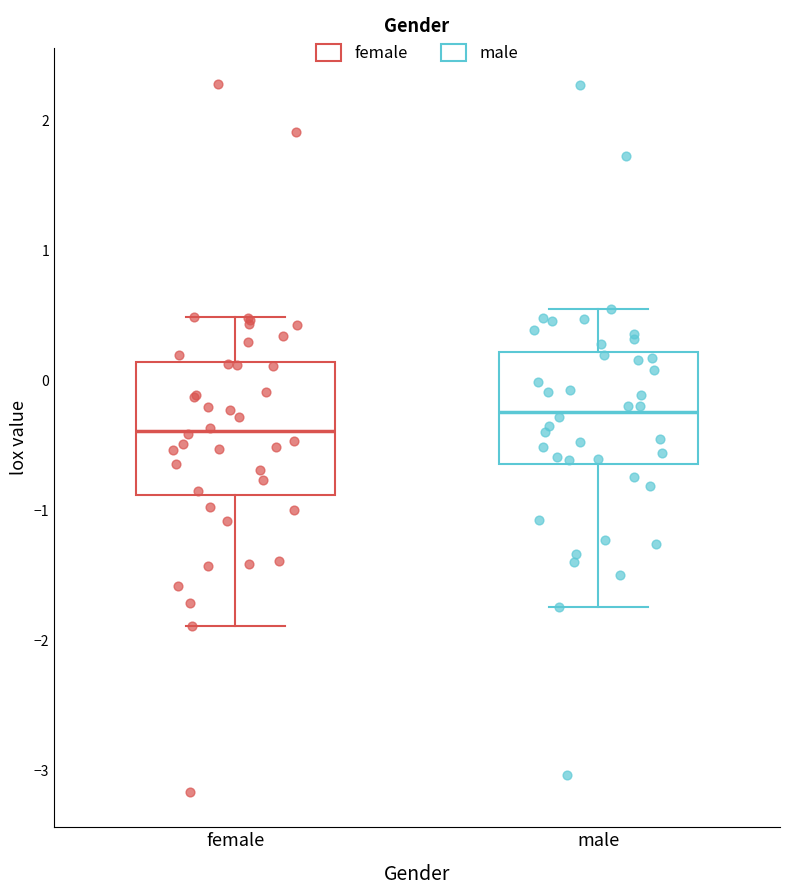

Reading left to right, transcribe this box plot: for each box, give where its median line is, the range the box spans, and where its two whiskers end, as read against the y-axis. The values are not printed on the chart, so give them approximately, as read against the axis.

female: median -0.4, box -0.9 to 0.1, whiskers -1.9 to 0.5
male: median -0.2, box -0.6 to 0.2, whiskers -1.7 to 0.5